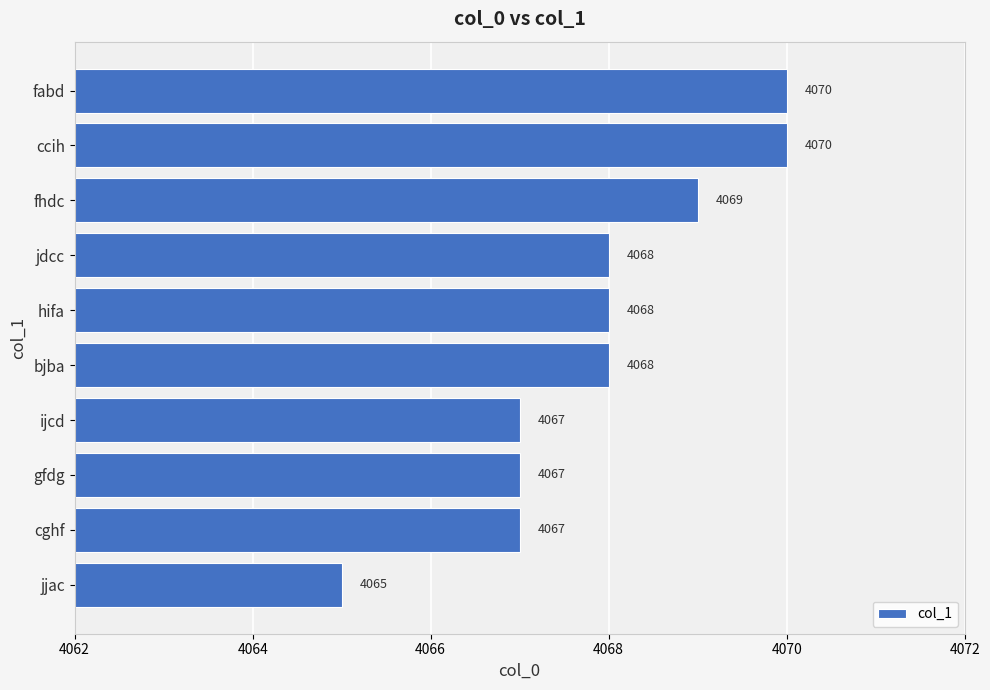

What is the change in value from jjac to bjba?

+3